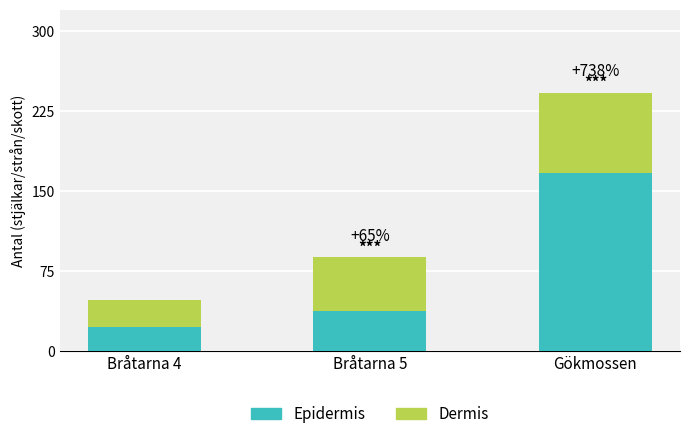

Reading right to left, list the values for the Epidermis series.

167	38	23